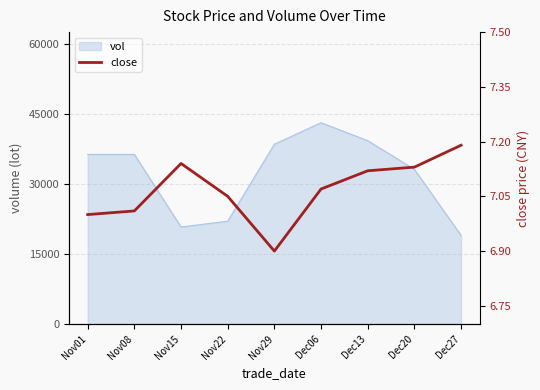

At which category does the chart reach its peak across all series?

Dec27